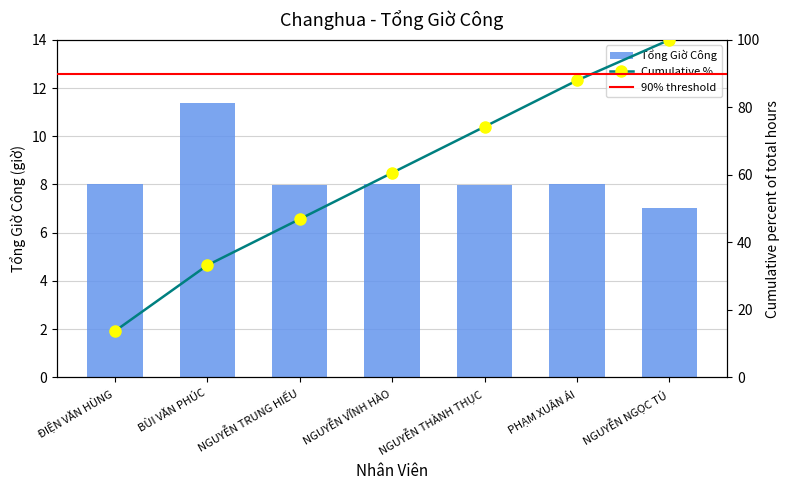

Reading right to left, transcribe all the data shown in this chart.

NGUYỄN NGỌC TÚ=7.0	PHẠM XUÂN ÁI=8.0	NGUYỄN THÀNH THỤC=8.0	NGUYỄN VĨNH HÀO=8.0	NGUYỄN TRUNG HIẾU=8.0	BÙI VĂN PHÚC=11.4	ĐIỆN VĂN HÙNG=8.0